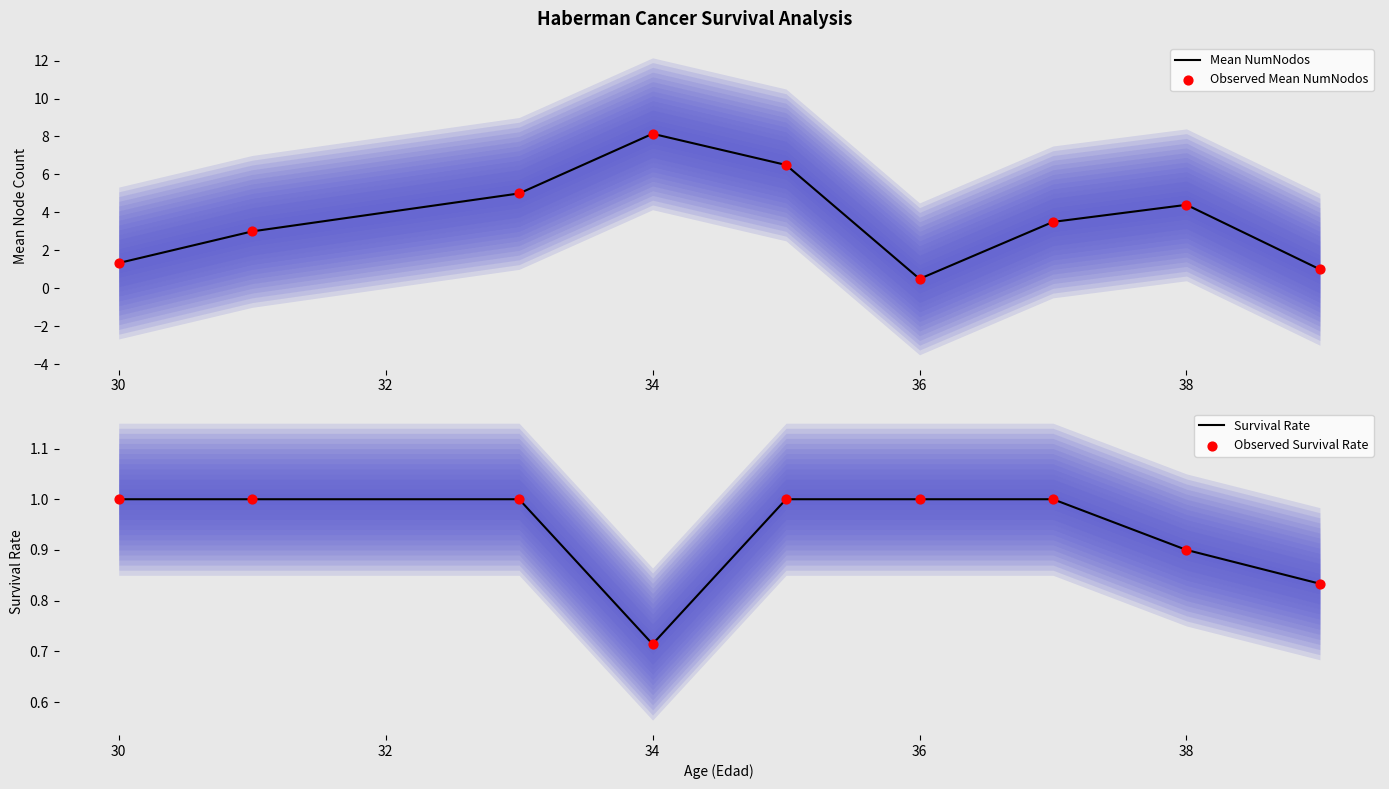

What are all the series names shown in the legend?

Mean NumNodos, Observed Mean NumNodos, Survival Rate, Observed Survival Rate